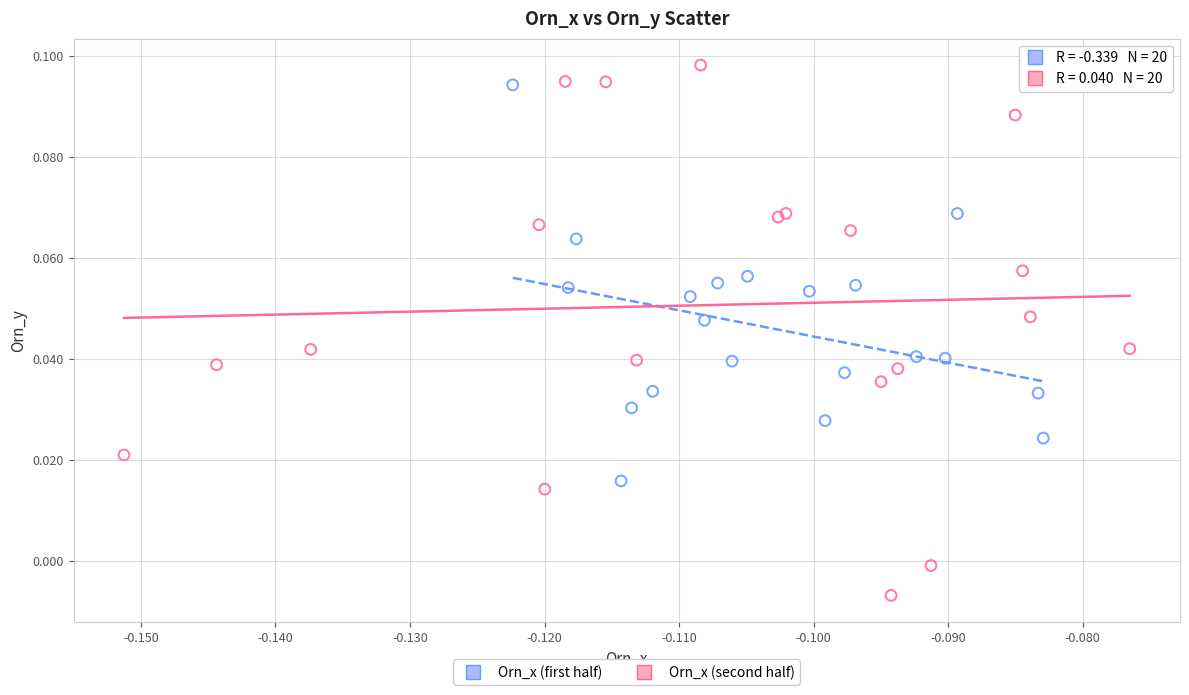

Which series contains the lowest Y value?

Orn_x (second half)